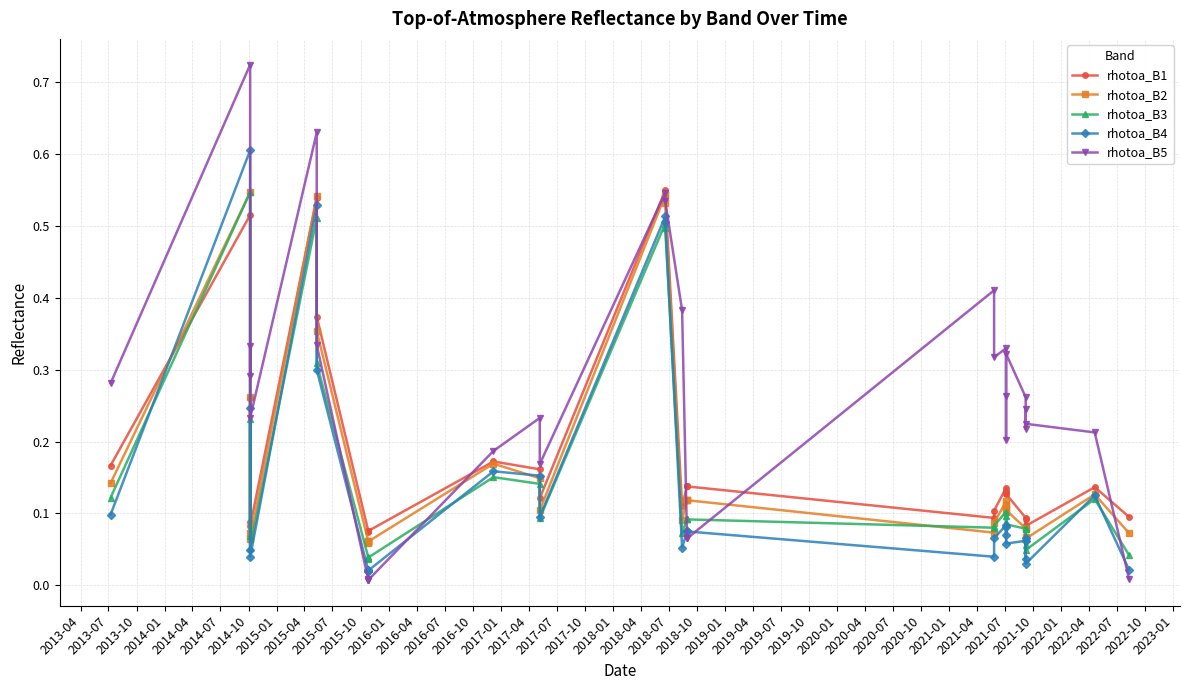

Which series has the largest total across all categories?

rhotoa_B5